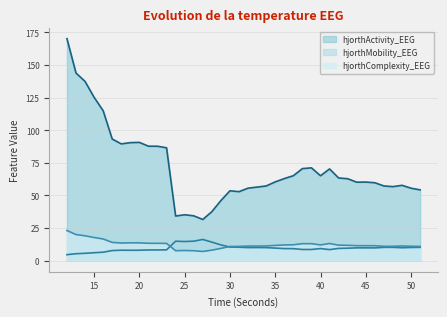

What is the difference between the hjorthMobility_EEG values at 16 and 20?

1.5